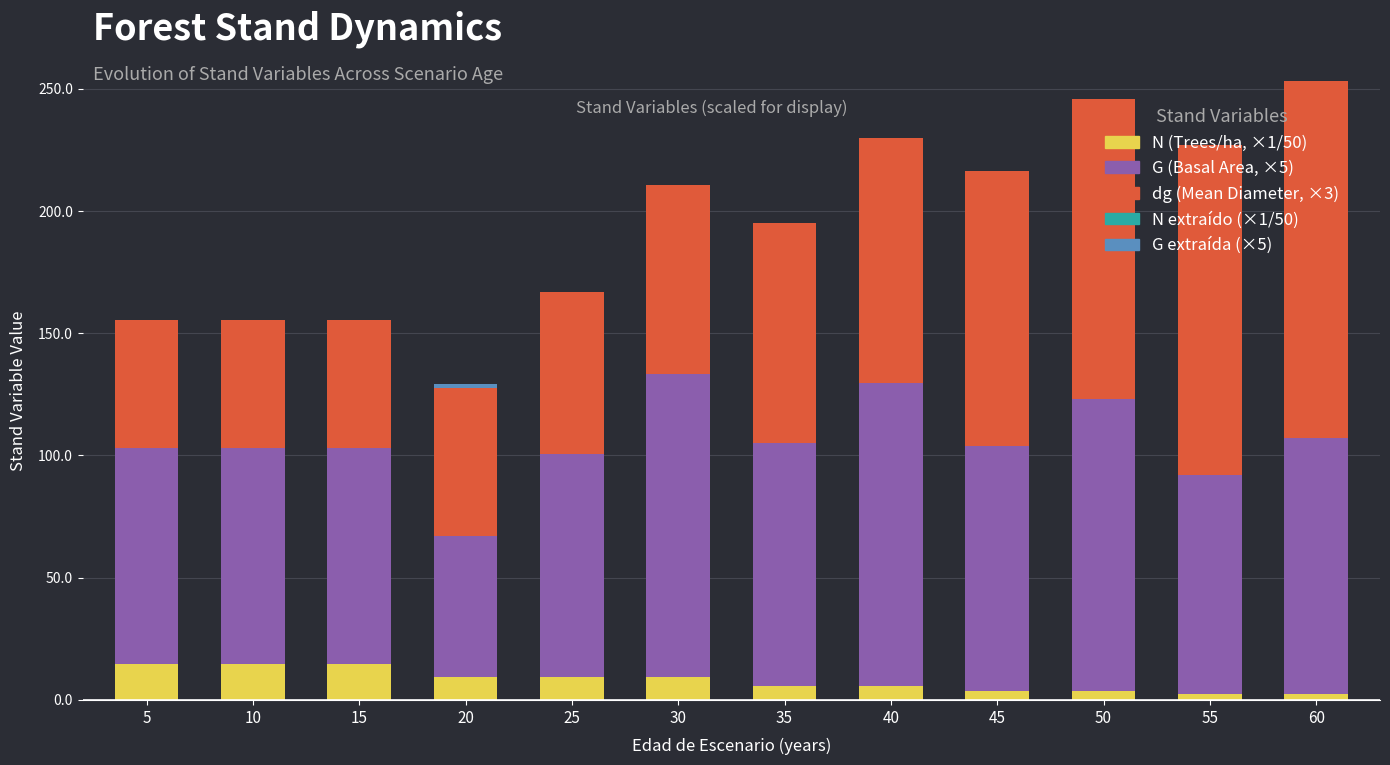

Are the bars horizontal?

No